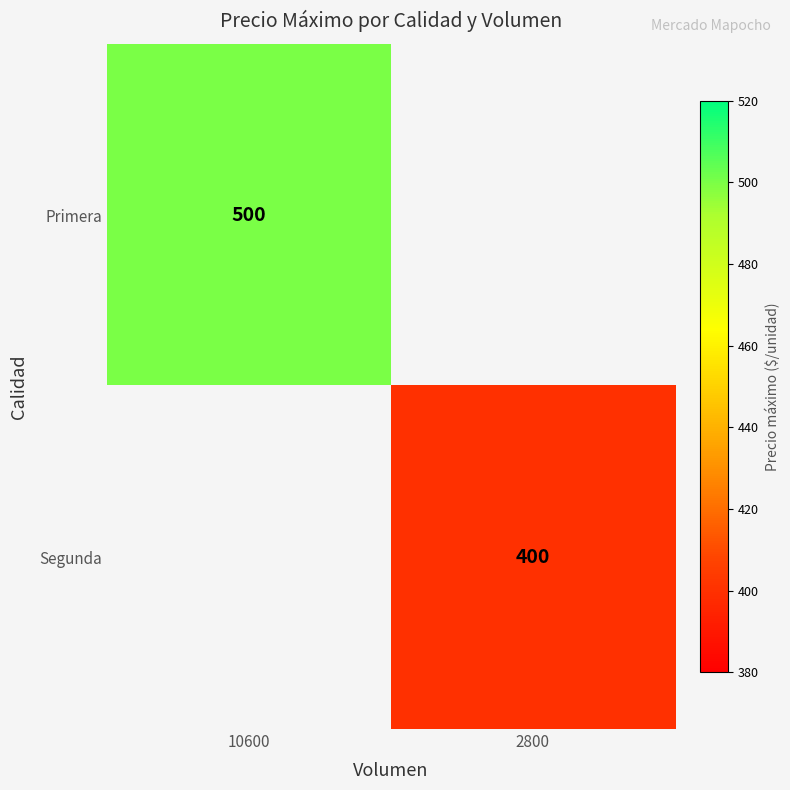

The value of Primera at 10600 is 500. True or false?

True